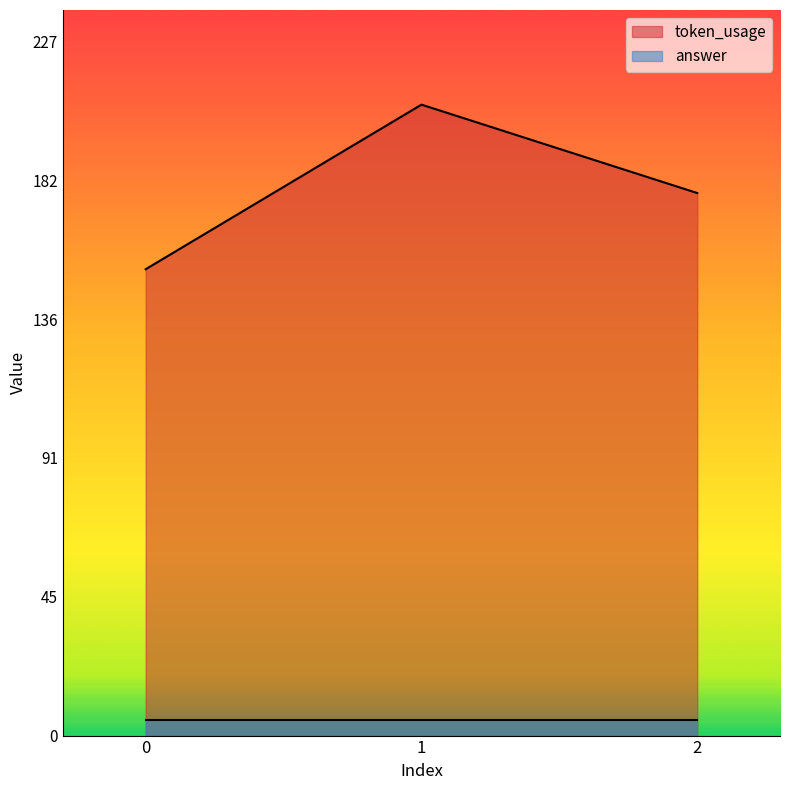

What is the change in value from 0 to 1?

+54